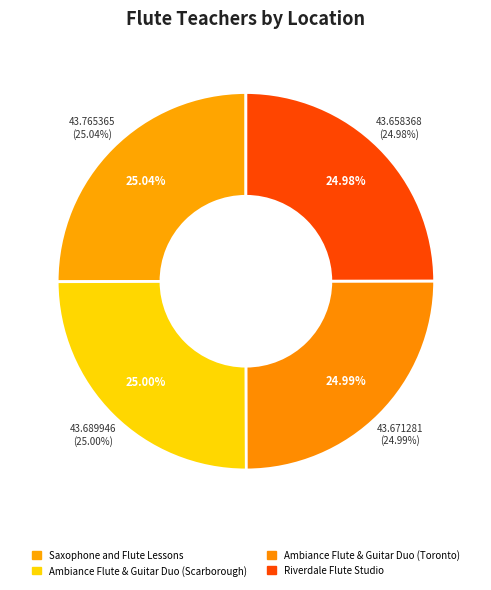

Does Saxophone and Flute Lessons account for over 50% of the chart?

No